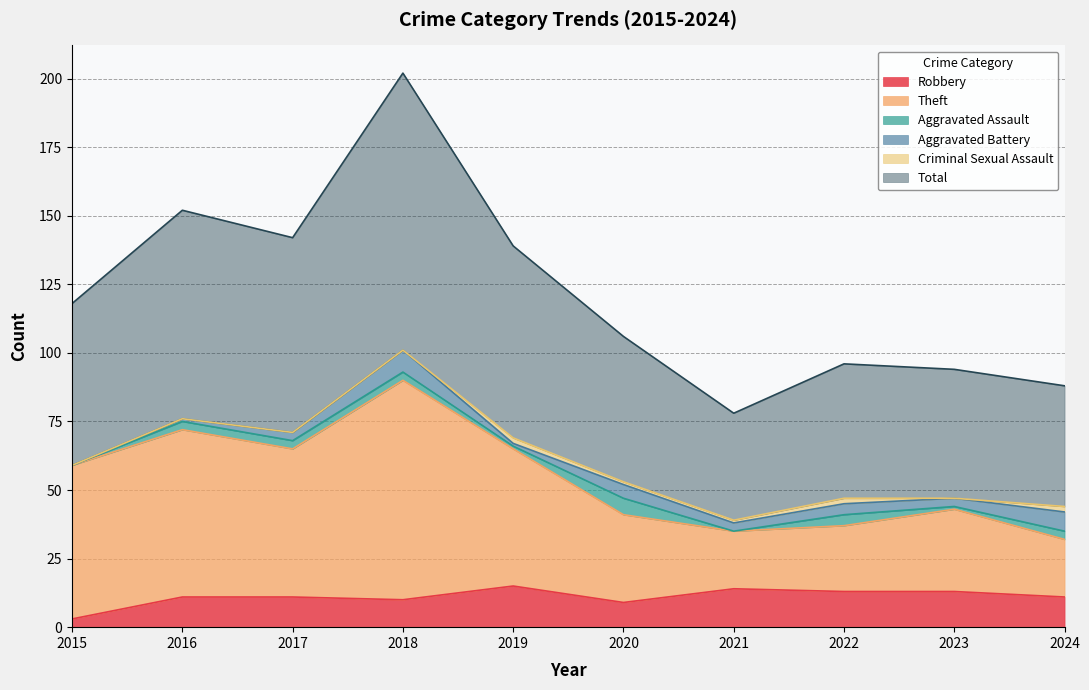

In Theft, how many points are lower than both neighbors (excluding endpoints)?

2